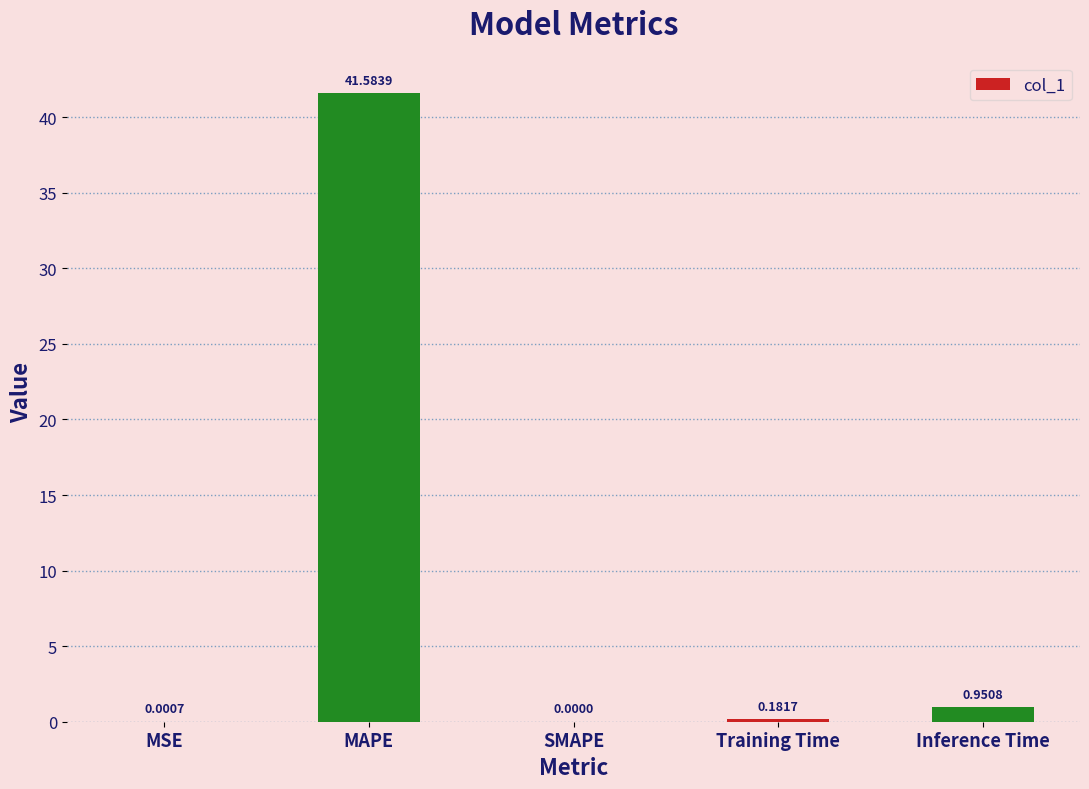

Are the bars horizontal?

No